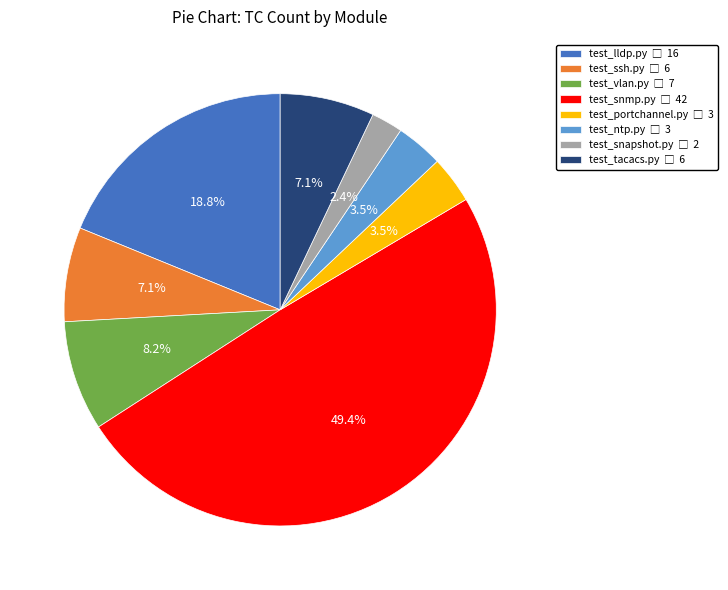

What is the ratio of the value at test_lldp.py to the value at test_snmp.py?

0.4